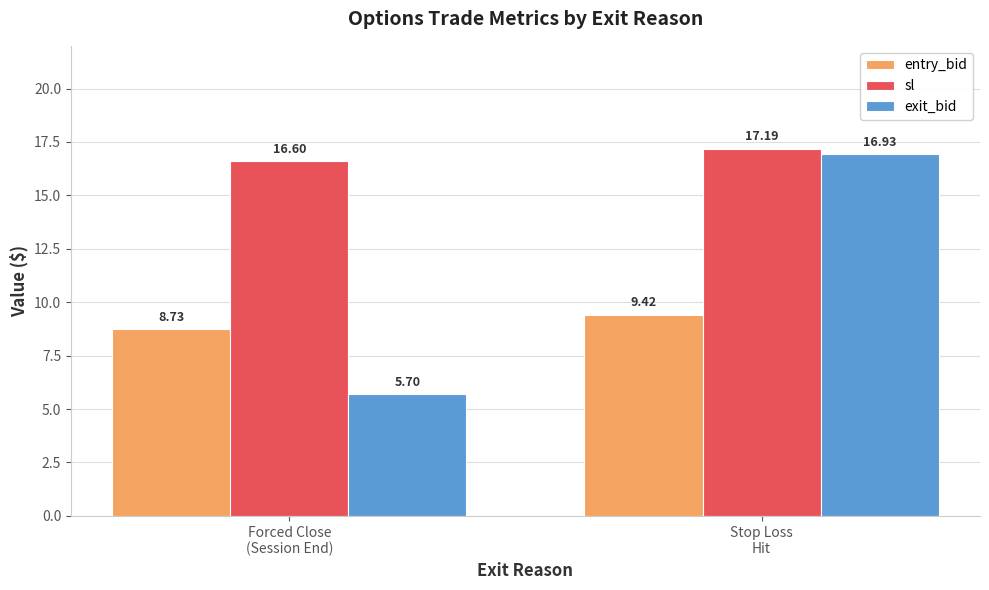

Reading left to right, transcribe all the data shown in this chart.

entry_bid: Forced Close
(Session End)=8.7	Stop Loss
Hit=9.4
sl: Forced Close
(Session End)=16.6	Stop Loss
Hit=17.2
exit_bid: Forced Close
(Session End)=5.7	Stop Loss
Hit=16.9